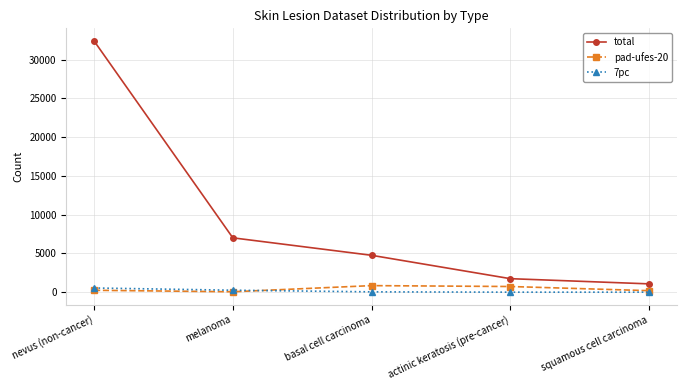

Where is pad-ufes-20 nearest to the value 448?

nevus (non-cancer)